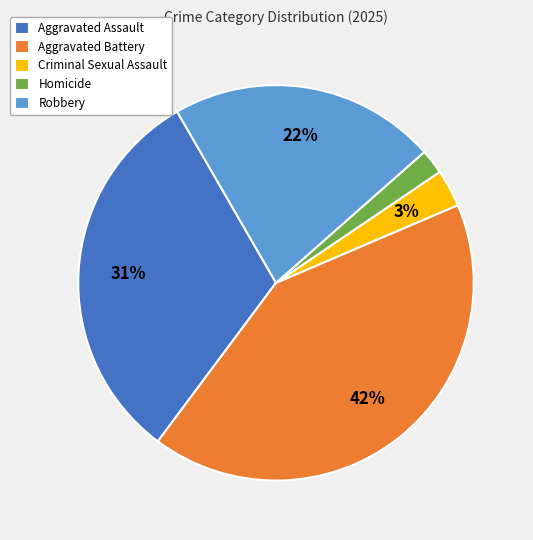

Is it true that Aggravated Battery is 48% of the pie?

False